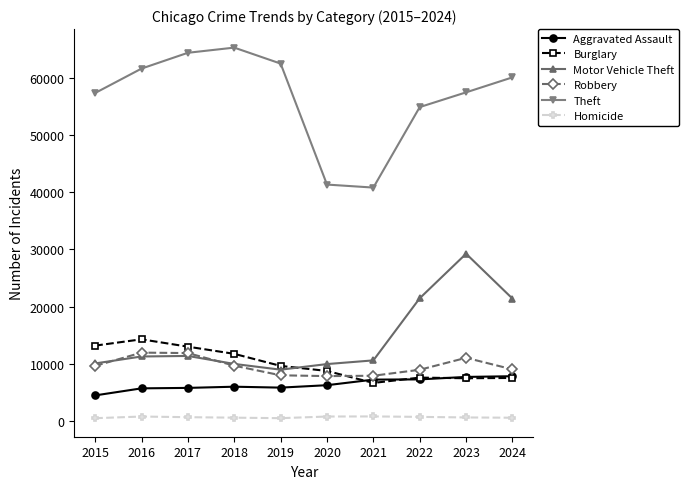

Is the value of Robbery at 2015 greater than the value of Homicide at 2017?

Yes